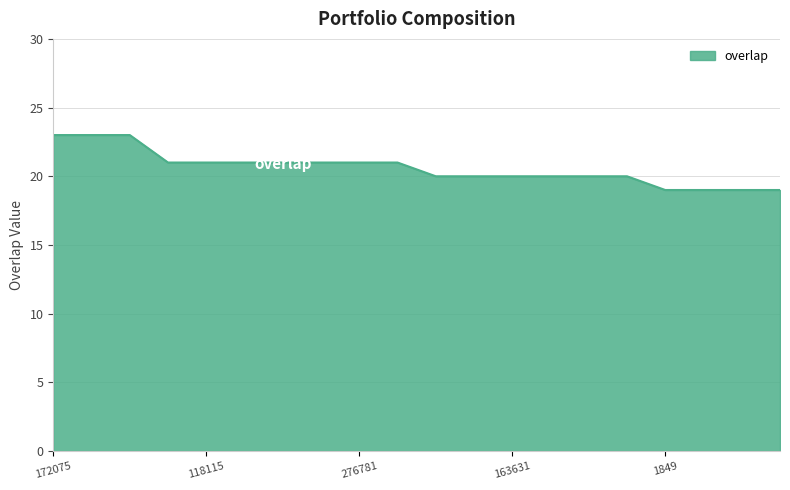

What is the greatest value displayed?

23